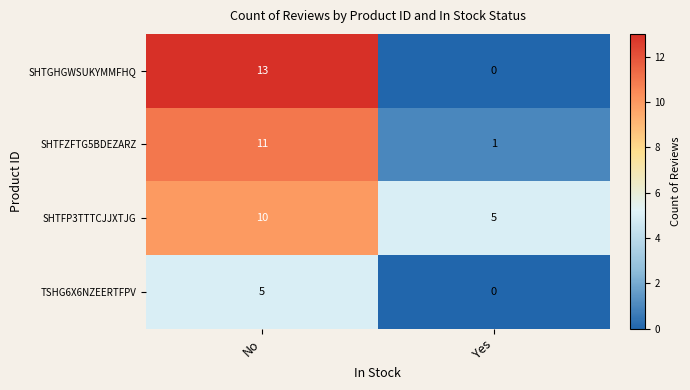

True or false: TSHG6X6NZEERTFPV has a value of -3 at Yes.

False